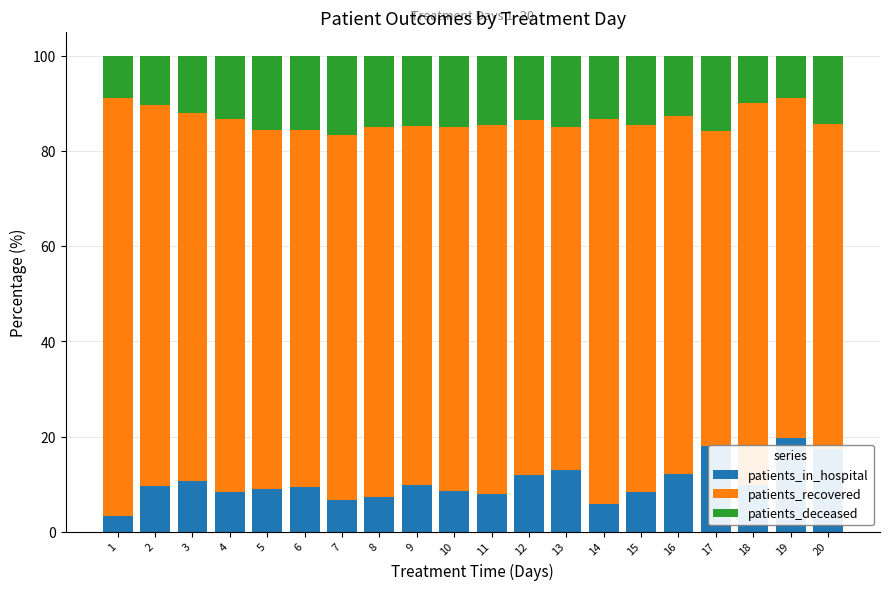

What are all the series names shown in the legend?

patients_in_hospital, patients_recovered, patients_deceased